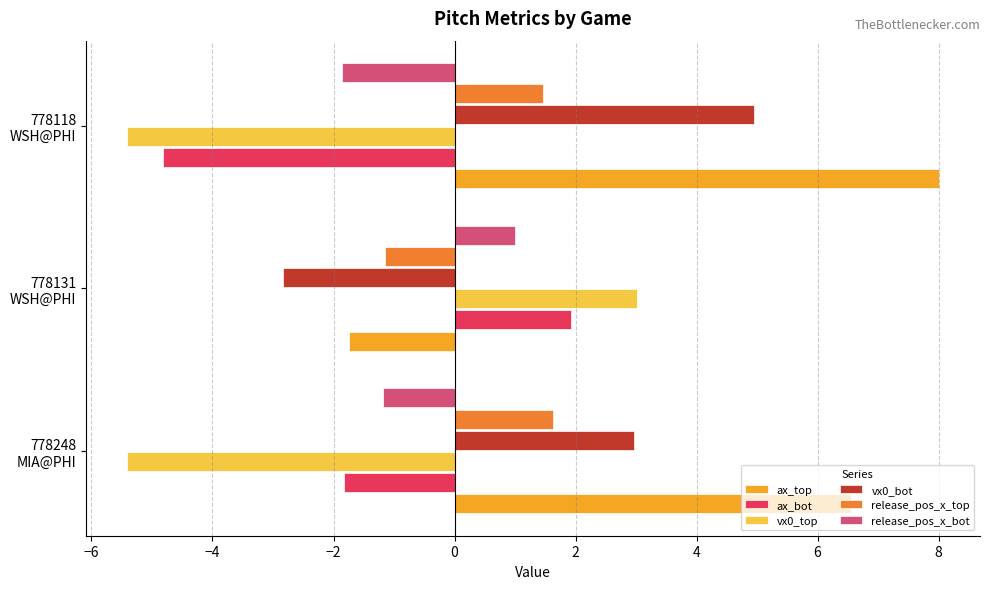

What is the greatest value displayed?

8.0